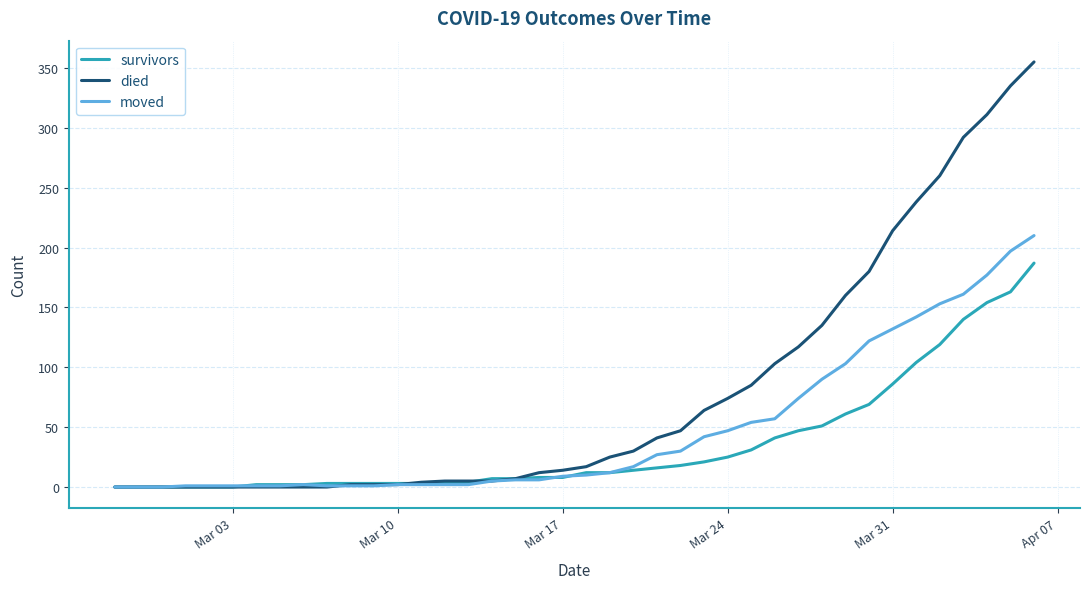

Rank the series by their average value, from lowest to highest.

survivors, moved, died